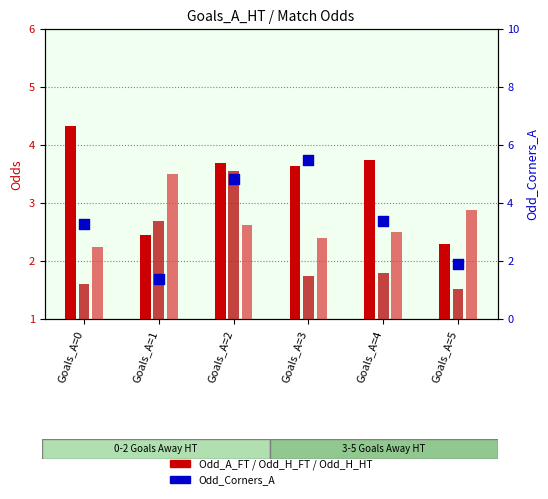

At how many categories does at least one series exceed 5?

1